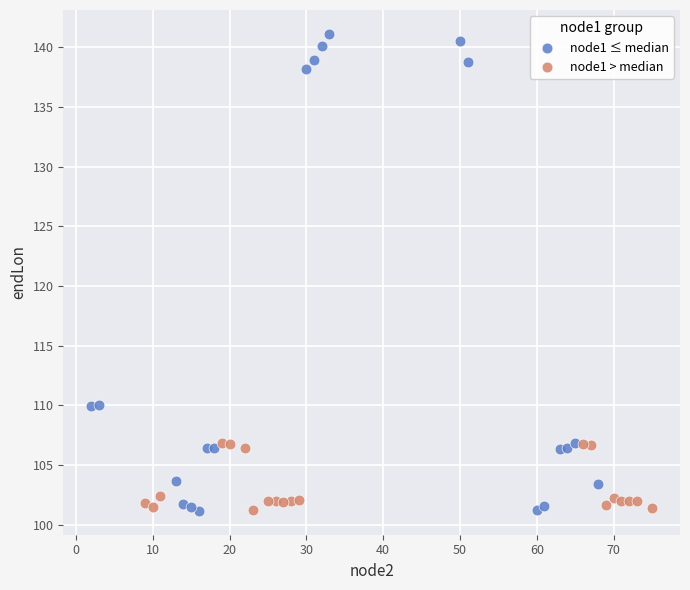

Which series contains the highest Y value?

node1 ≤ median